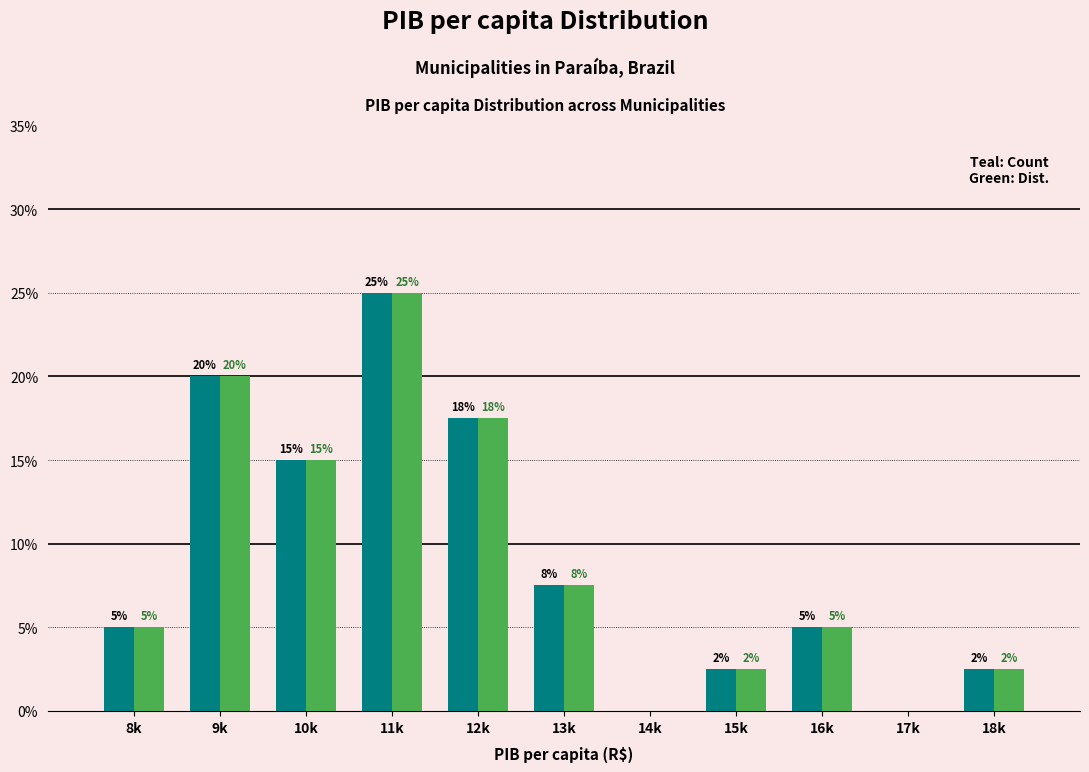

Which category has the highest value across all series?

11k